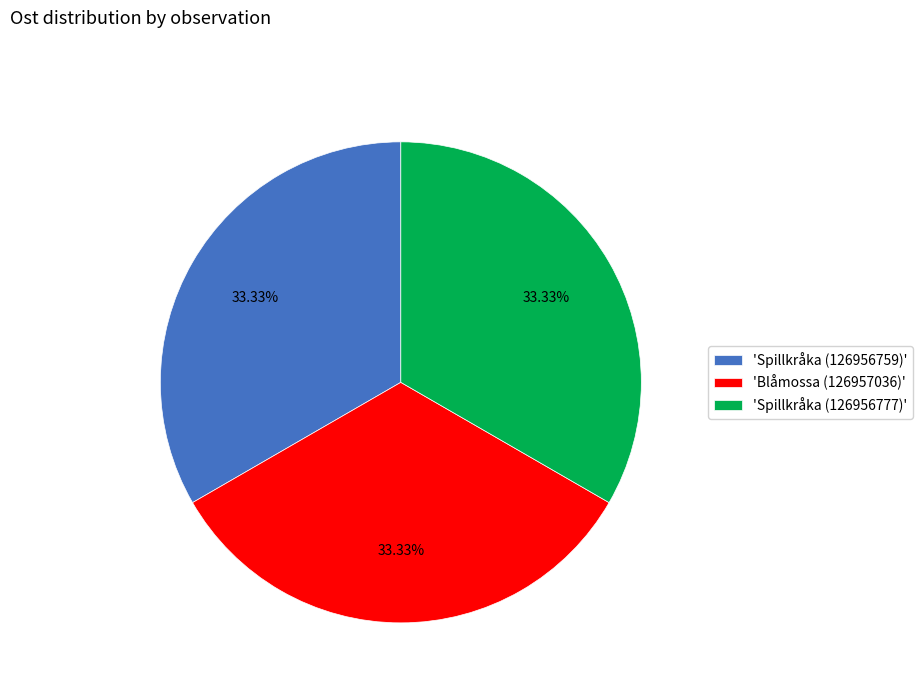

Is there a majority slice in this chart?

No